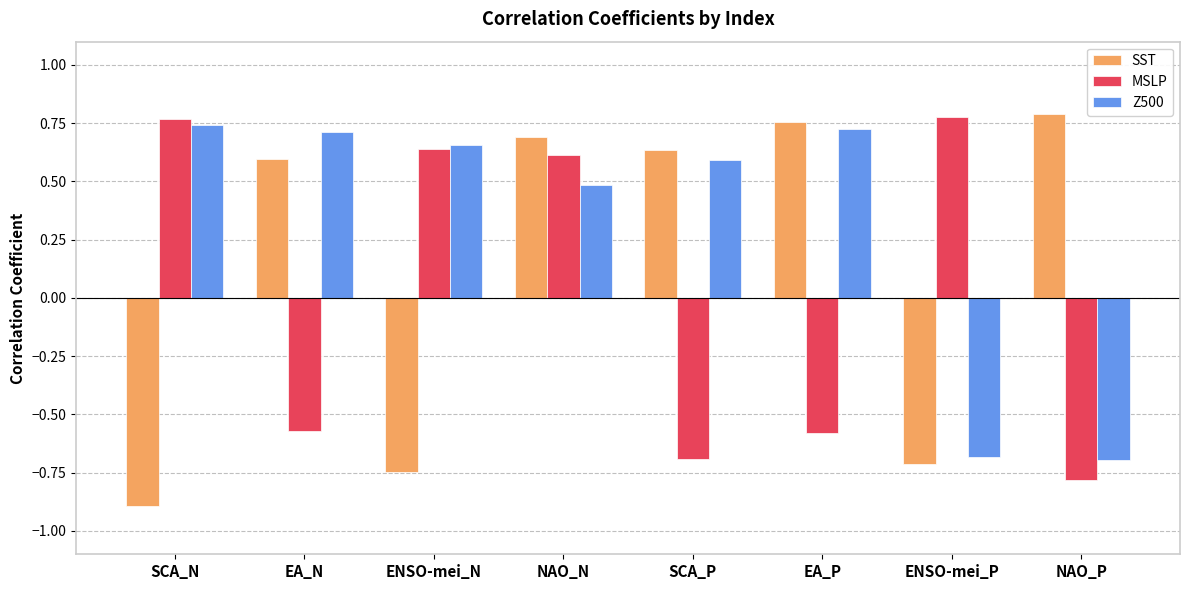

What is the label of the 1st bar from the left?

SCA_N